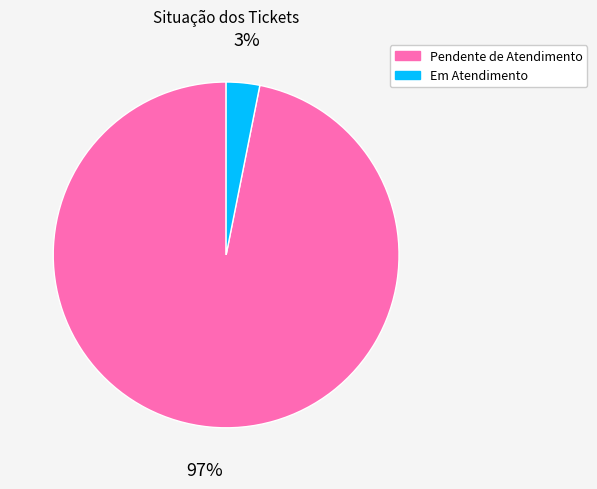

Which slice is the largest?

Pendente de Atendimento